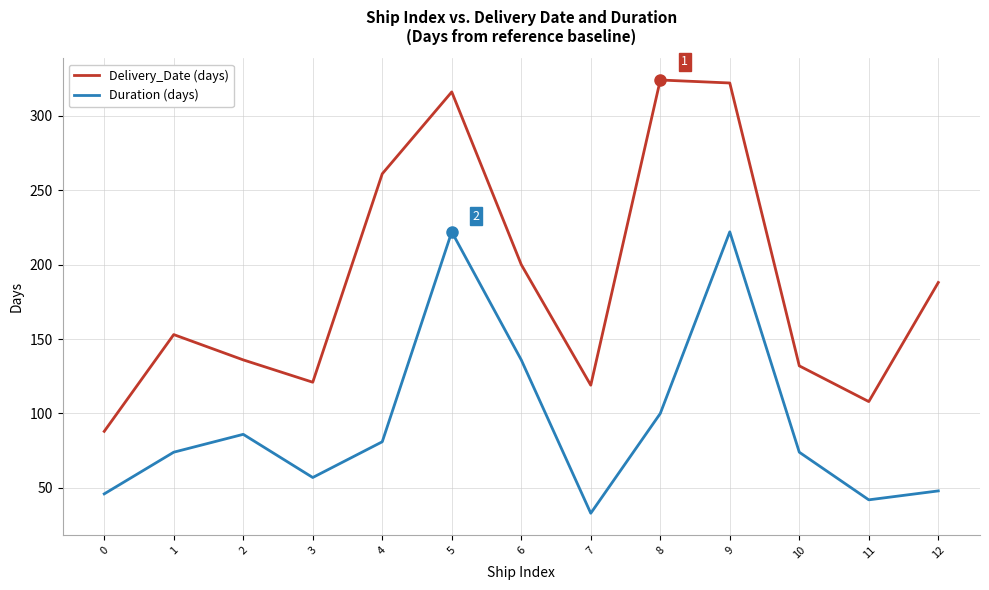

What is the greatest value displayed?

324